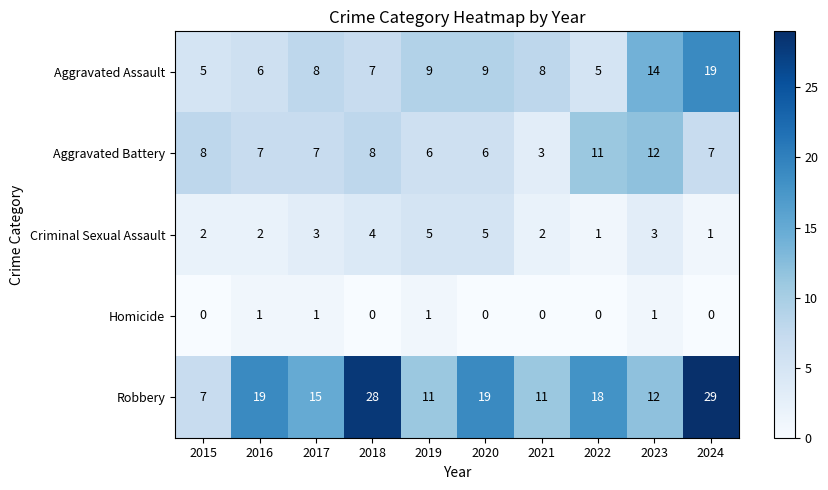

What is the approximate value of Criminal Sexual Assault at 2020?

5